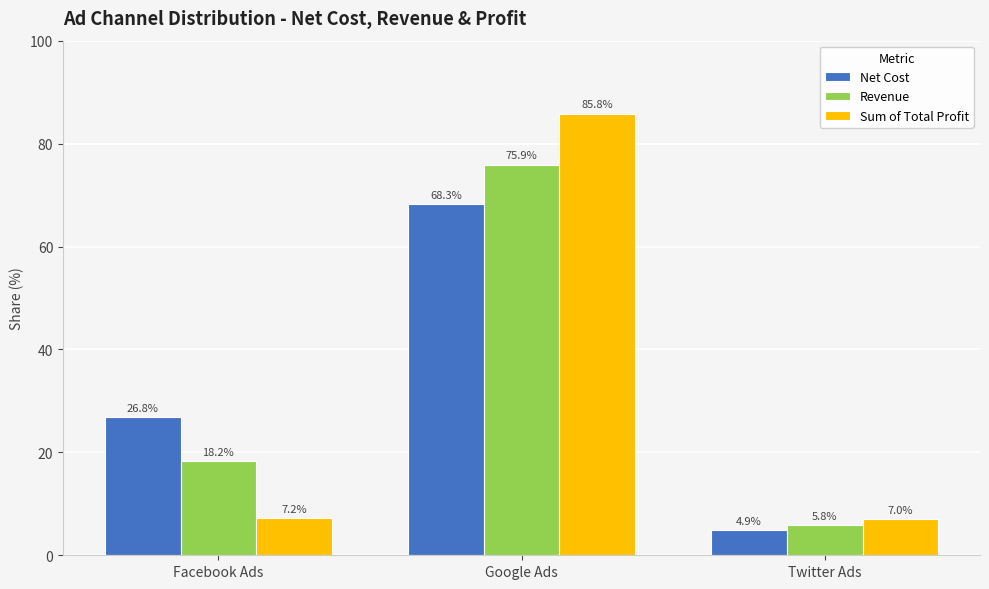

What is the approximate value of Net Cost at Facebook Ads?

26.8